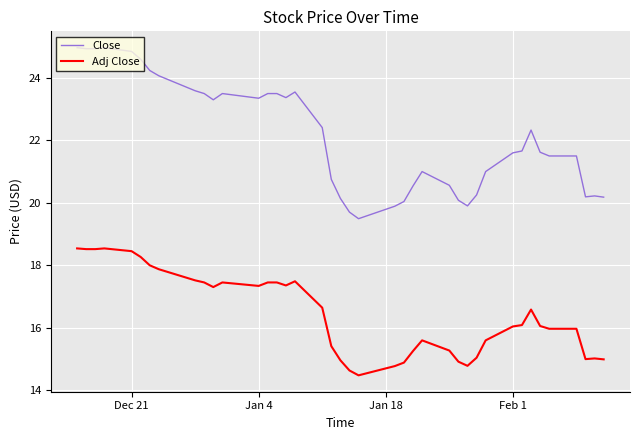

True or false: Adj Close and Close cross at least once.

False